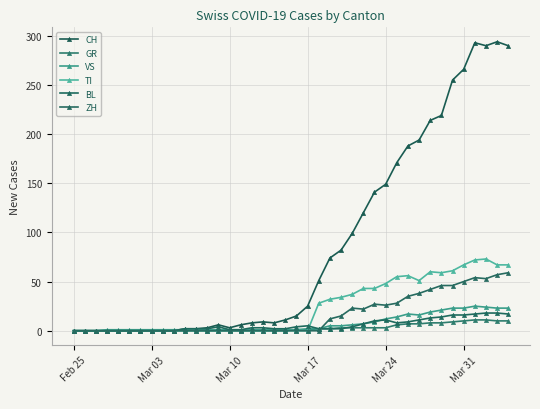

True or false: BL and CH intersect in this chart.

False